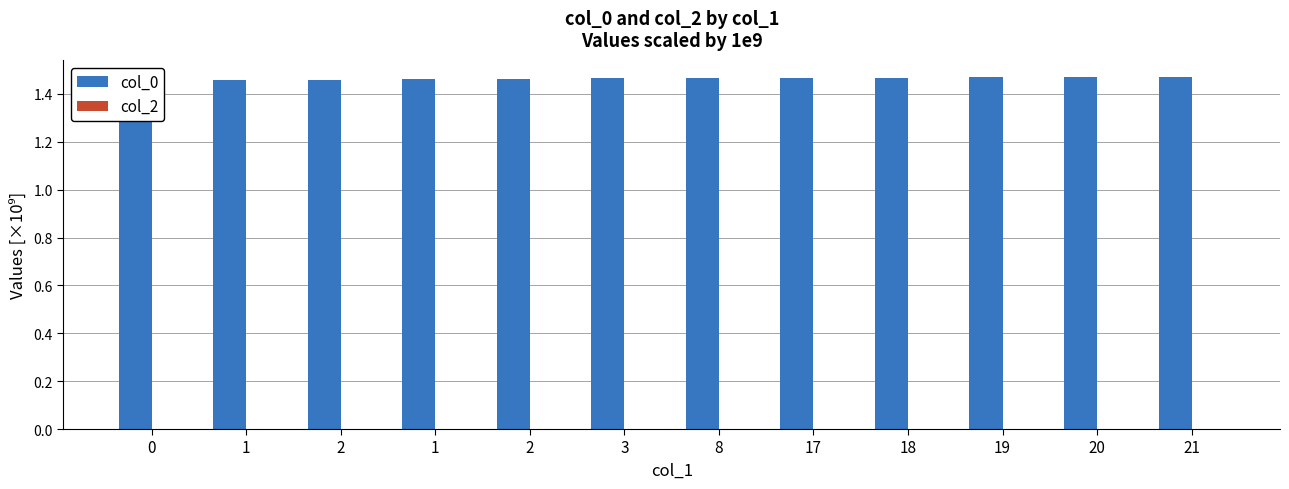

Reading right to left, transcribe all the data shown in this chart.

col_0: 1.5	1.5	1.5	1.5	1.5	1.5	1.5	1.5	1.5	1.5	1.5	1.5
col_2: 0.0	0.0	0.0	0.0	0.0	0.0	0.0	0.0	0.0	0.0	0.0	0.0